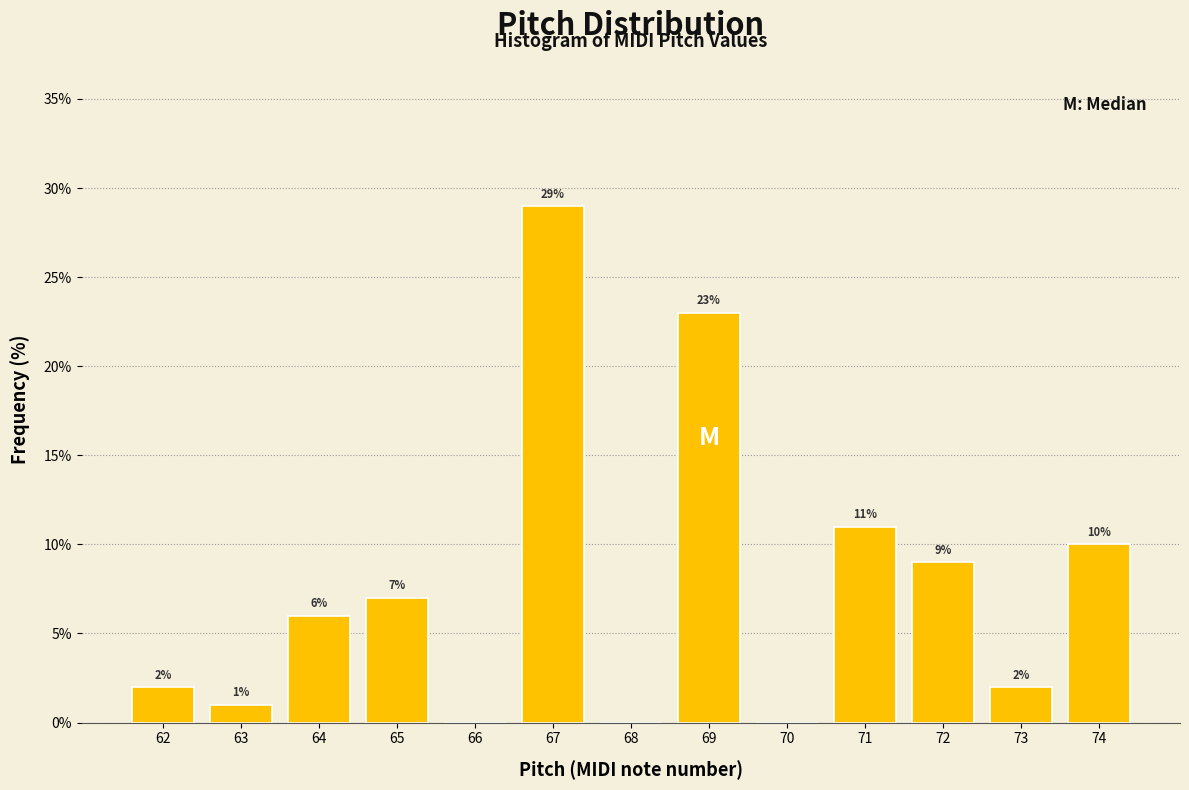

Reading left to right, transcribe all the data shown in this chart.

62=2.0	63=1.0	64=6.0	65=7.0	66=0.0	67=29.0	68=0.0	69=23.0	70=0.0	71=11.0	72=9.0	73=2.0	74=10.0